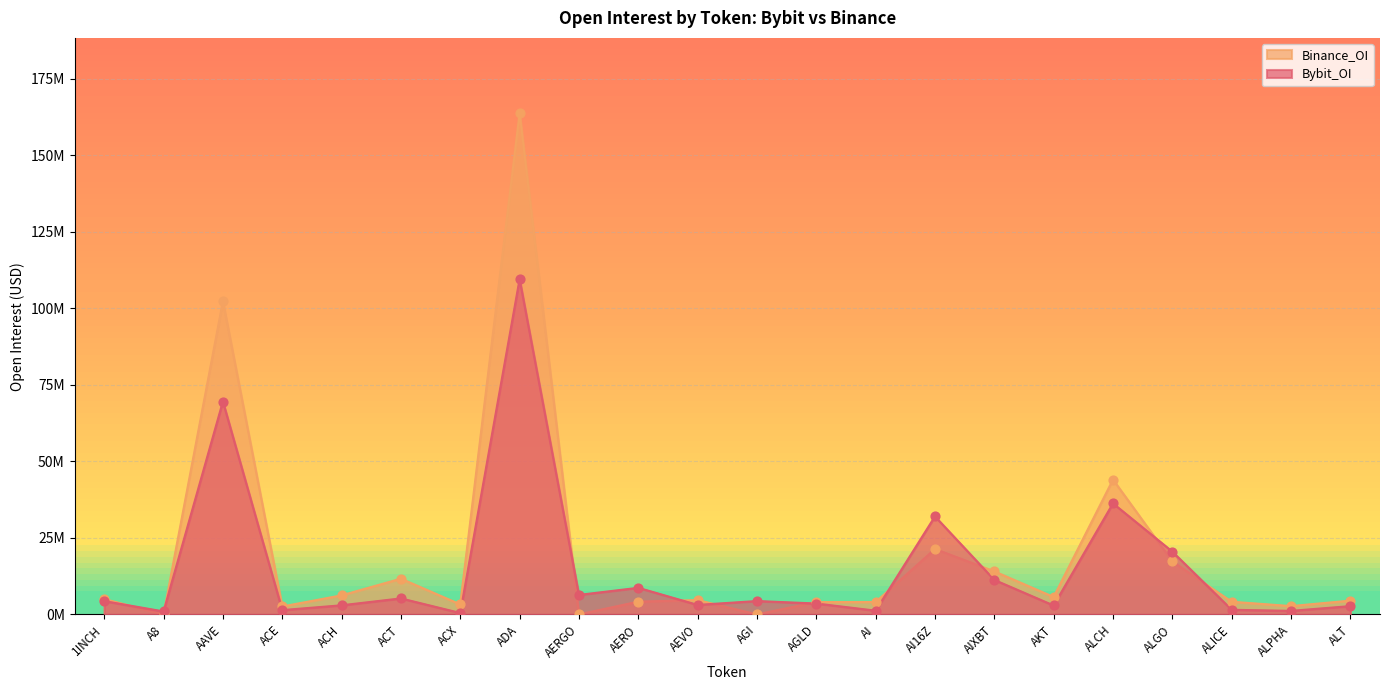

Which series contains the lowest Y value?

Binance_OI